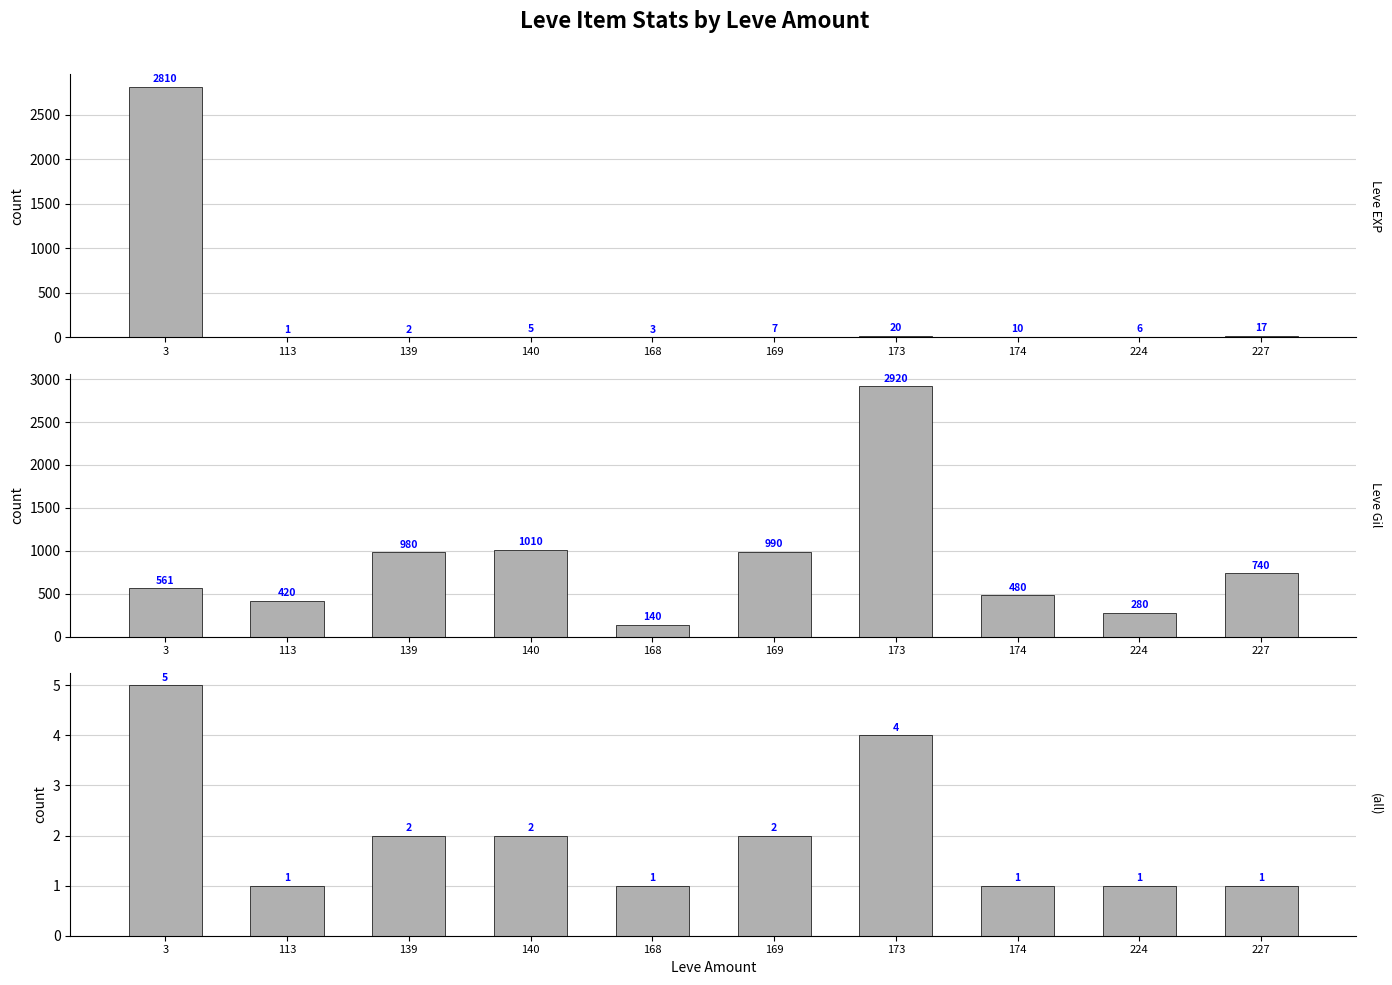

How many categories are shown in the chart?

10